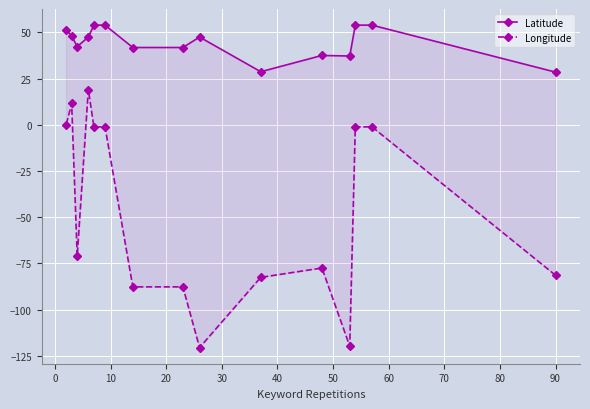

True or false: Latitude and Longitude cross at least once.

False